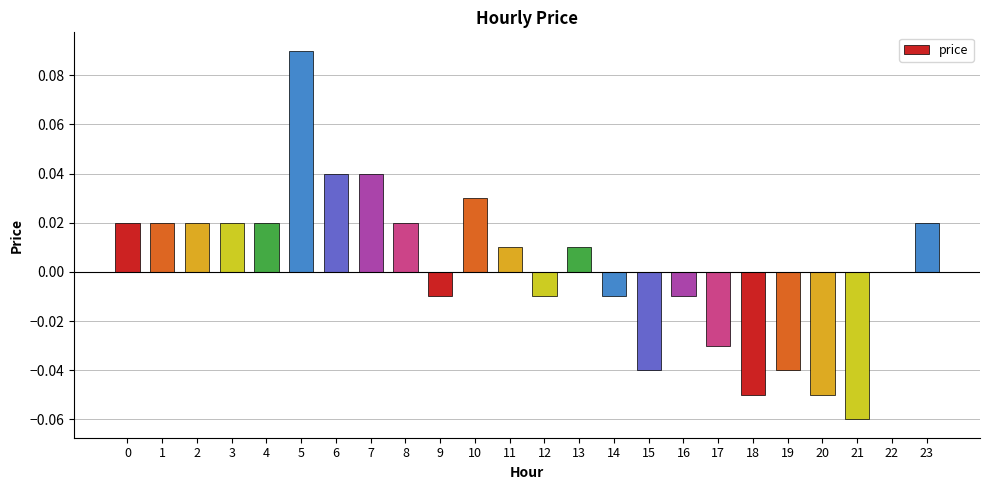

Count the number of categories in the chart.

24